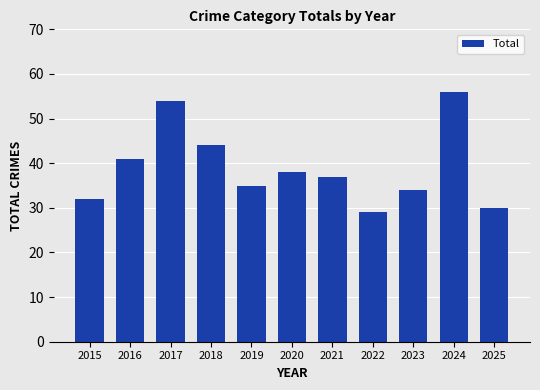

What is the difference between the values at 2015 and 2025?

2